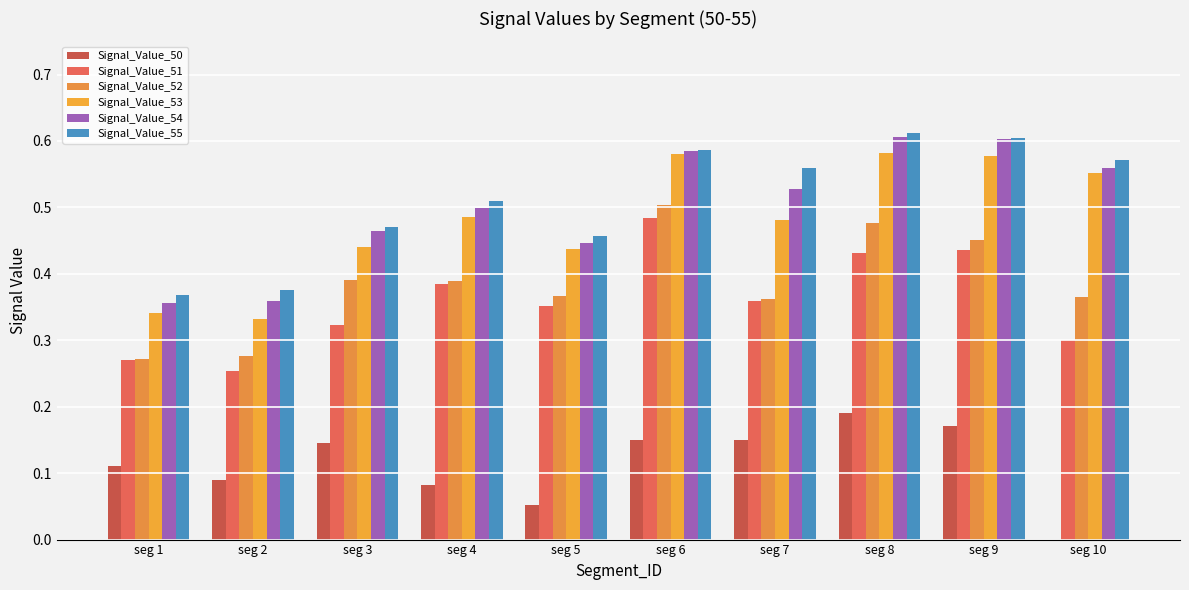

How many data points does each series have?

10